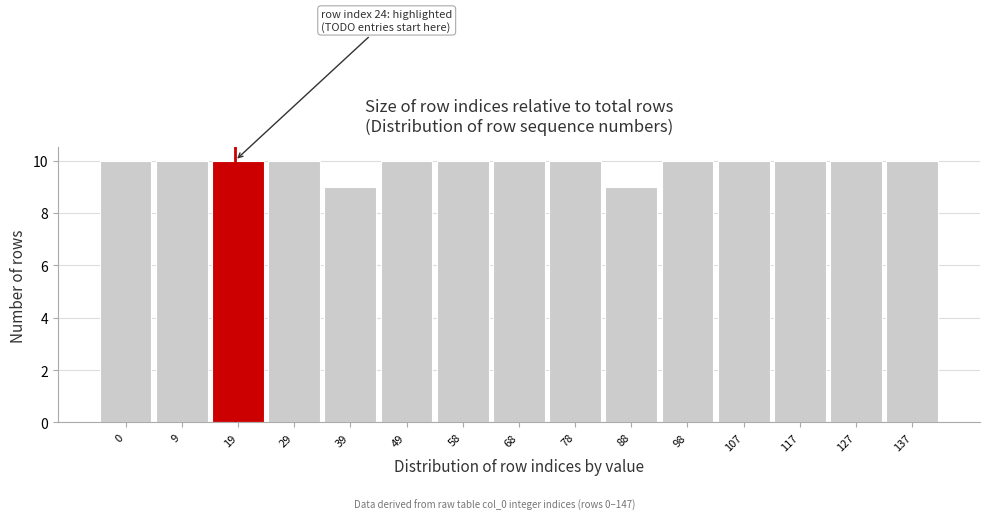

Reading left to right, extract all data points from this chart.

10	10	10	10	9	10	10	10	10	9	10	10	10	10	10